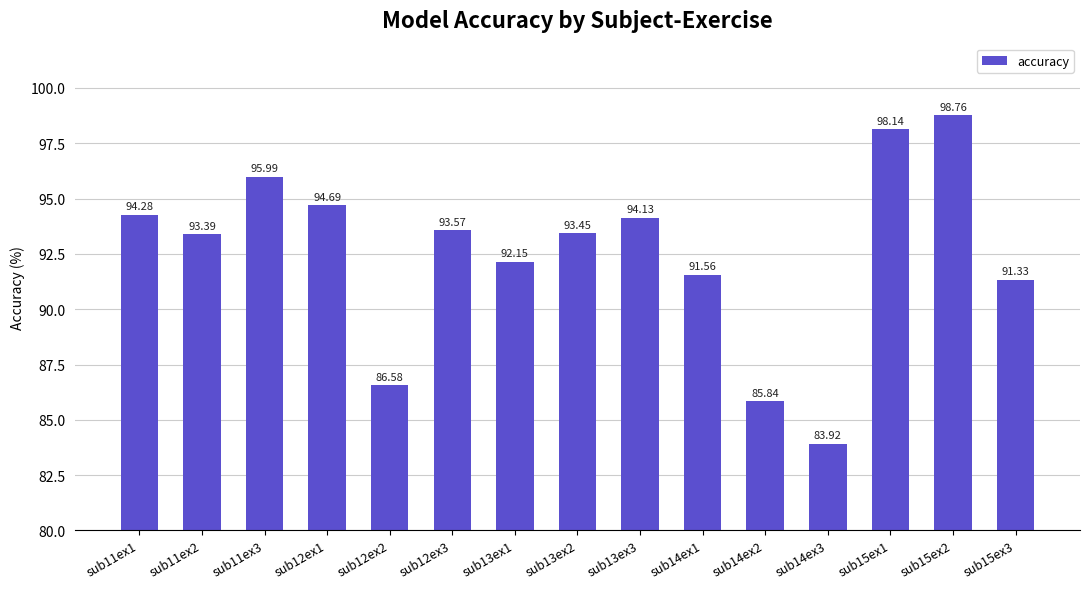

What is the minimum value shown in the chart?

83.9